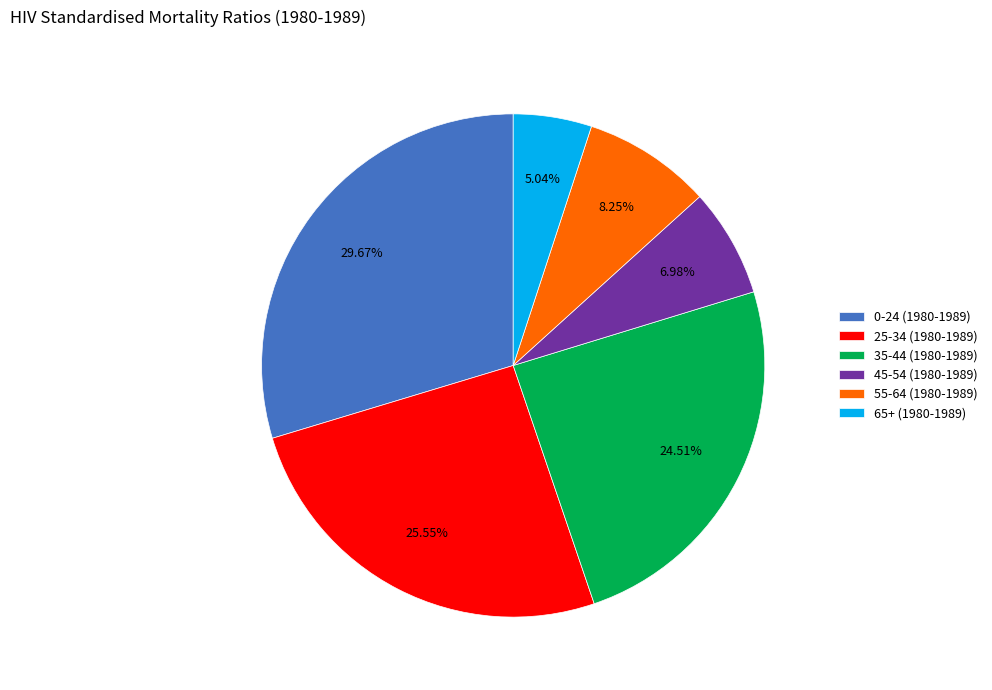

Rank the categories by value from highest to lowest.

0-24 (1980-1989), 25-34 (1980-1989), 35-44 (1980-1989), 55-64 (1980-1989), 45-54 (1980-1989), 65+ (1980-1989)